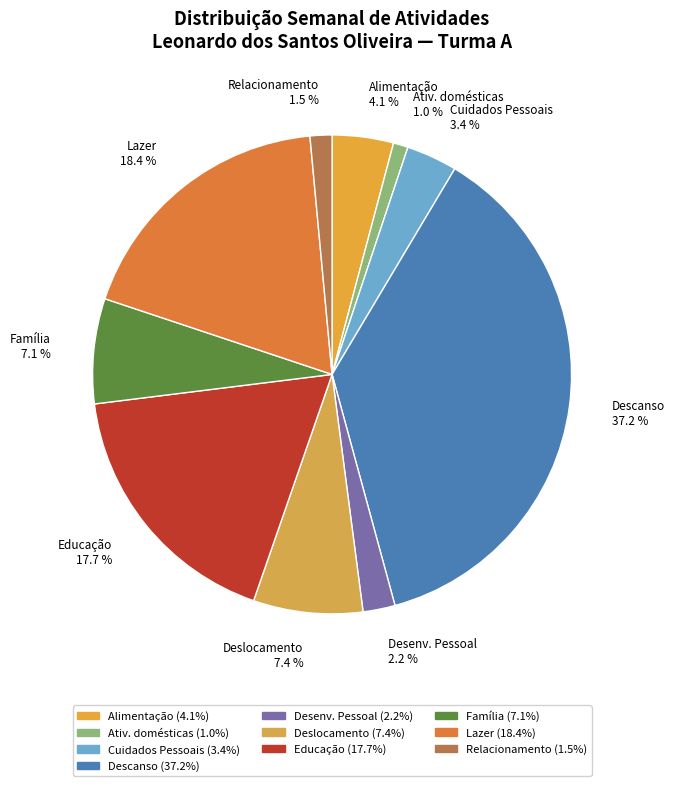

Which category has the biggest portion of the pie?

Descanso 37.2 %